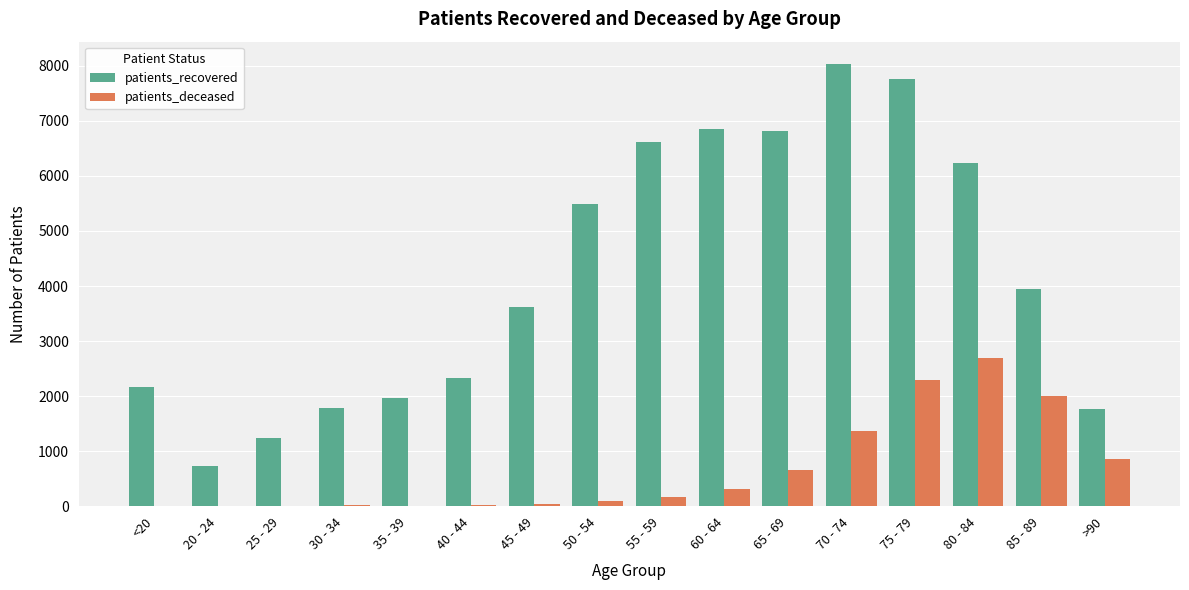

What are all the series names shown in the legend?

patients_recovered, patients_deceased